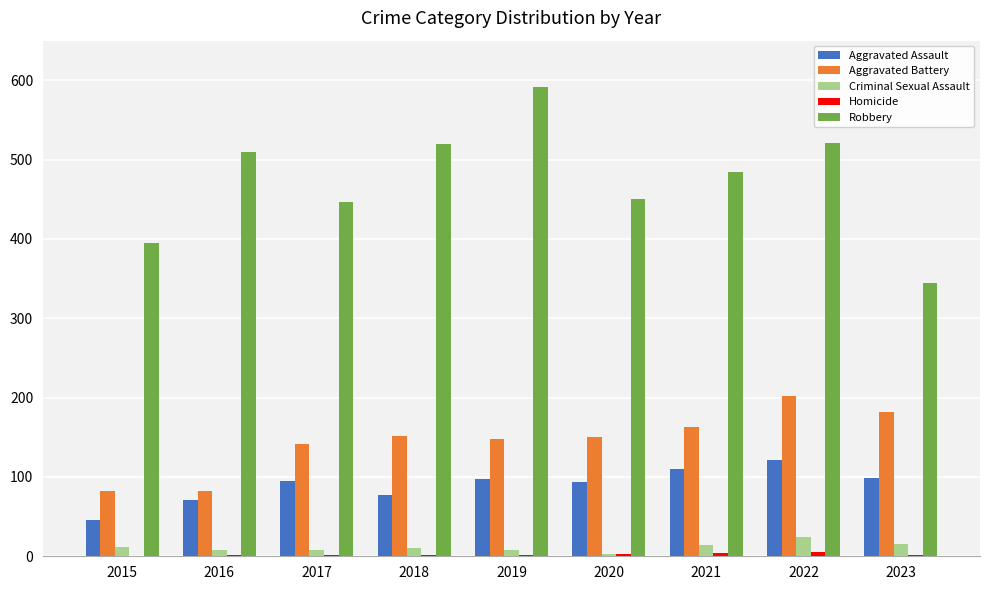

How many series are shown in this chart?

5